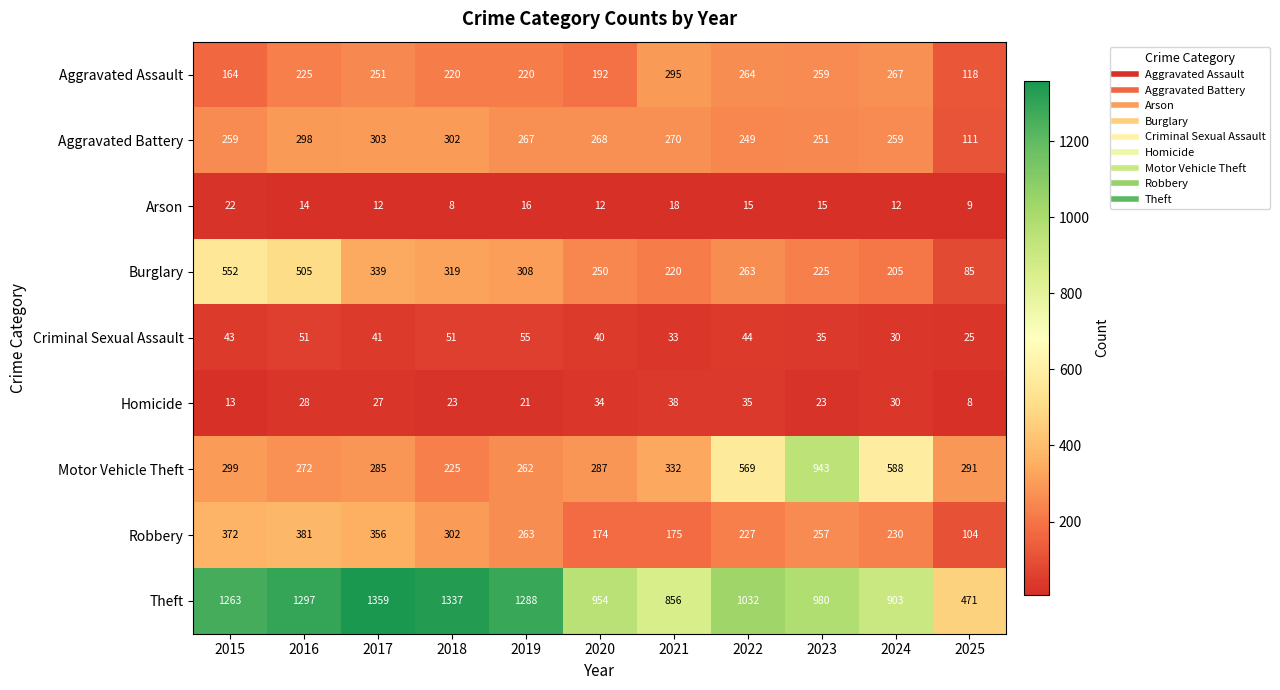

What is the approximate value of Robbery at 2015, to the nearest 50?

350